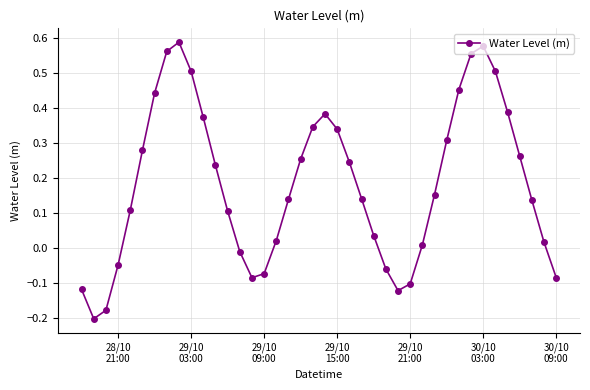

Is this an area chart (filled region under the line)?

No